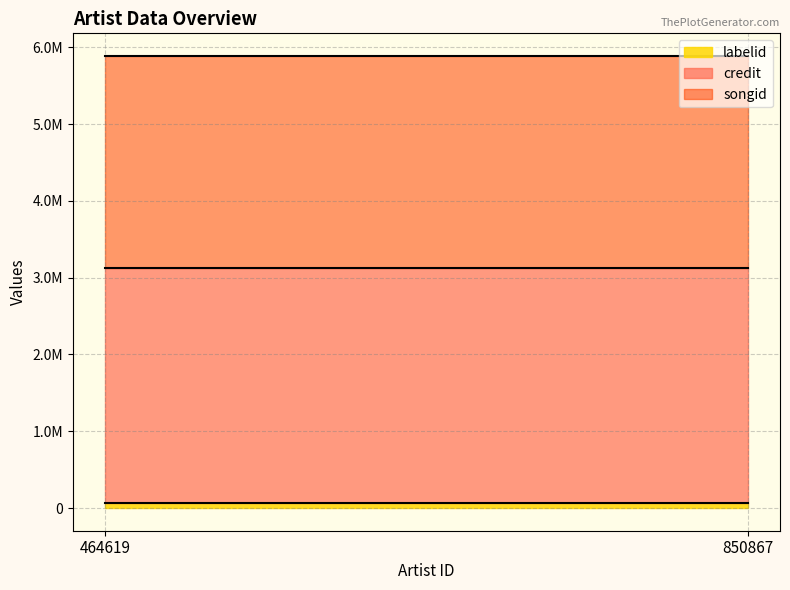

What is the total value across all series at 464619?

5873008